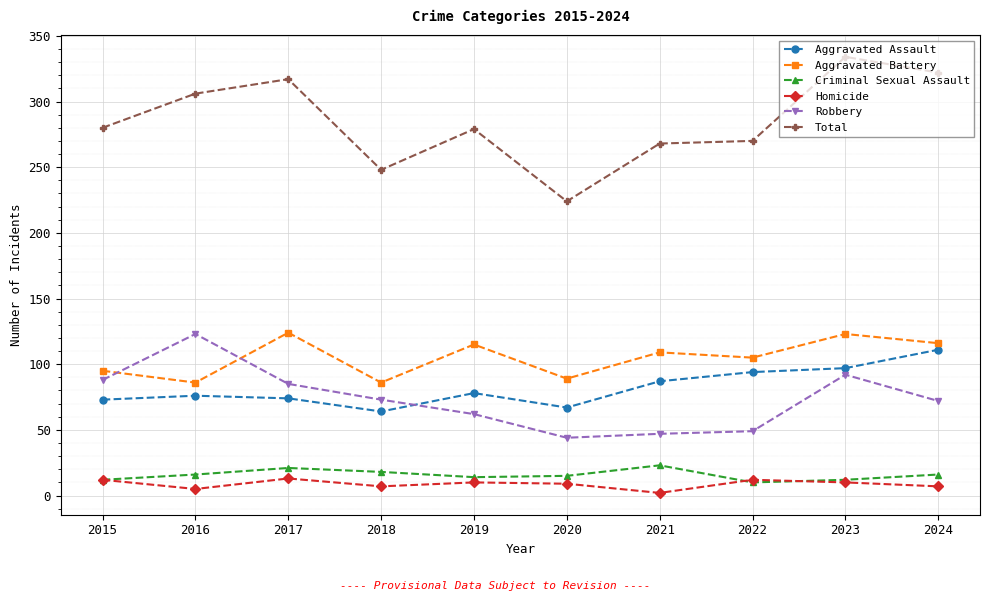

The Homicide series shows 5 at 2016. True or false?

True